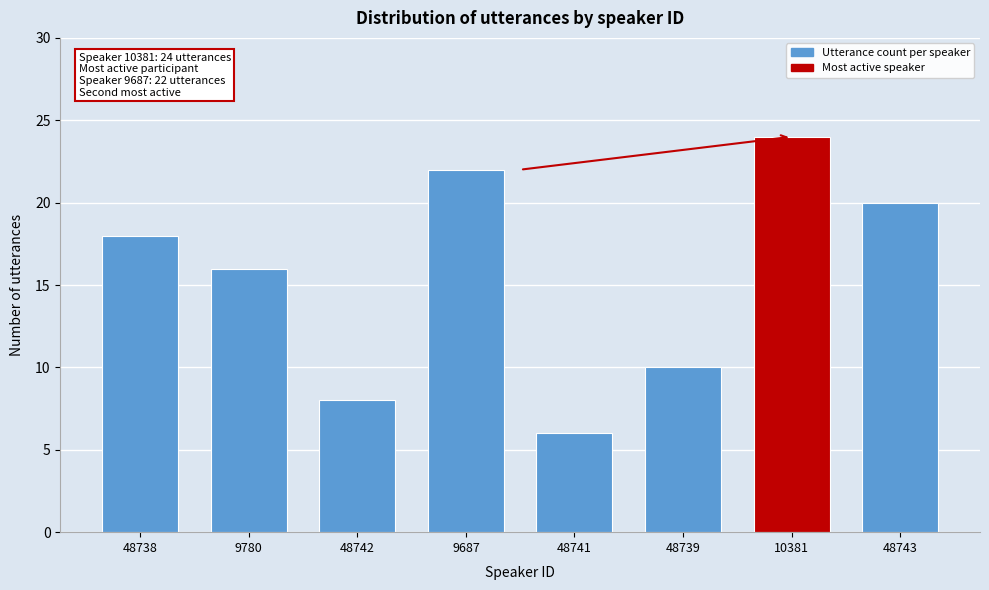

Reading left to right, what are all the values shown in this chart?

48738=18	9780=16	48742=8	9687=22	48741=6	48739=10	10381=24	48743=20